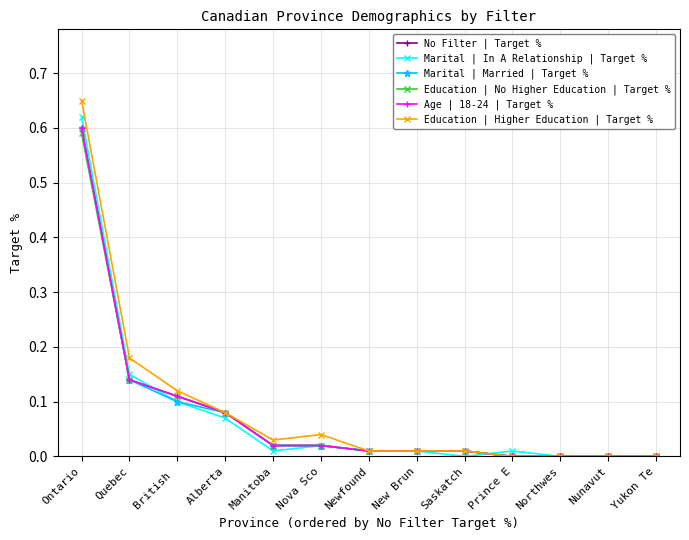

True or false: Education | Higher Education | Target % and Marital | Married | Target % cross at least once.

False